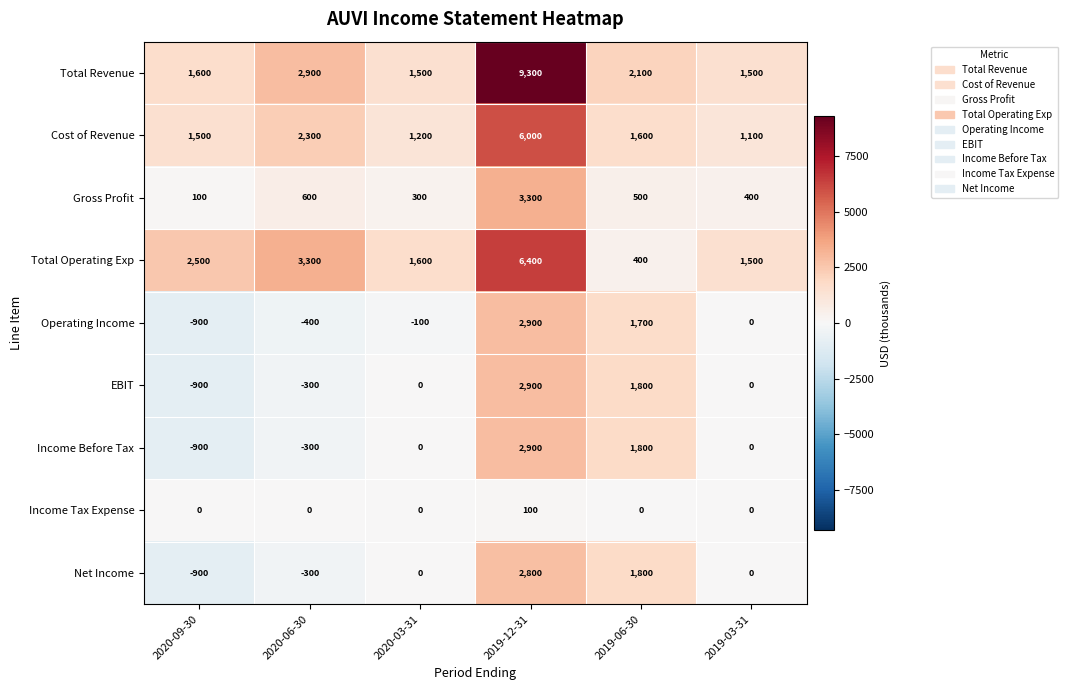

Which series changed the most between 2020-06-30 and 2019-12-31?

Total Revenue